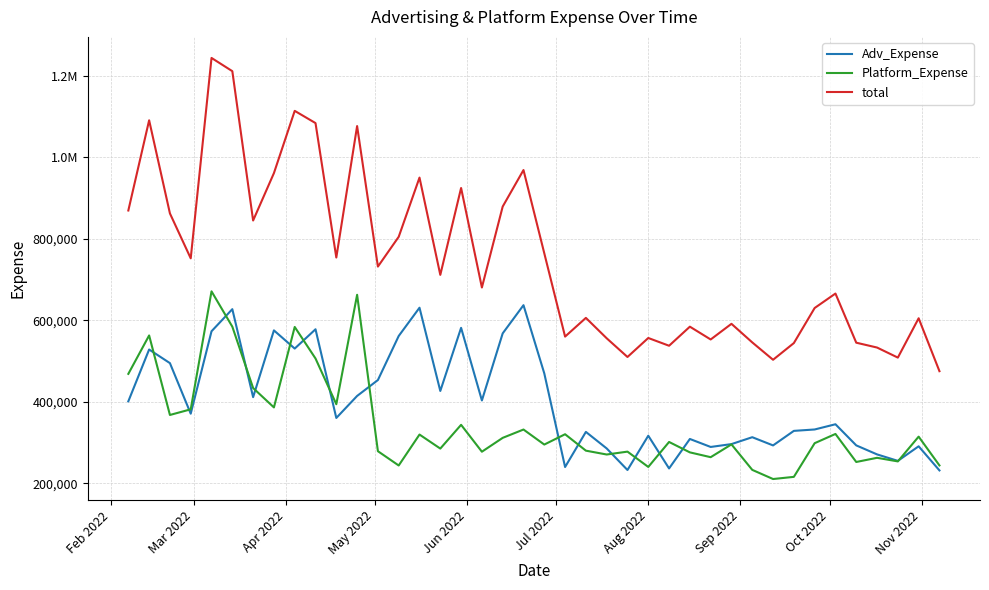

Does the chart display data point markers on the line(s)?

No